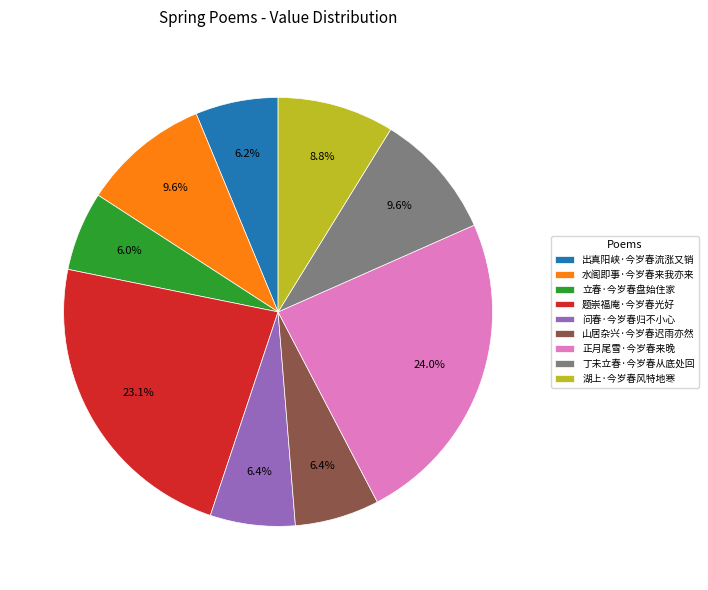

Do 问春·今岁春归不小心 and 山居杂兴·今岁春迟雨亦然 together represent more than half of the pie?

No